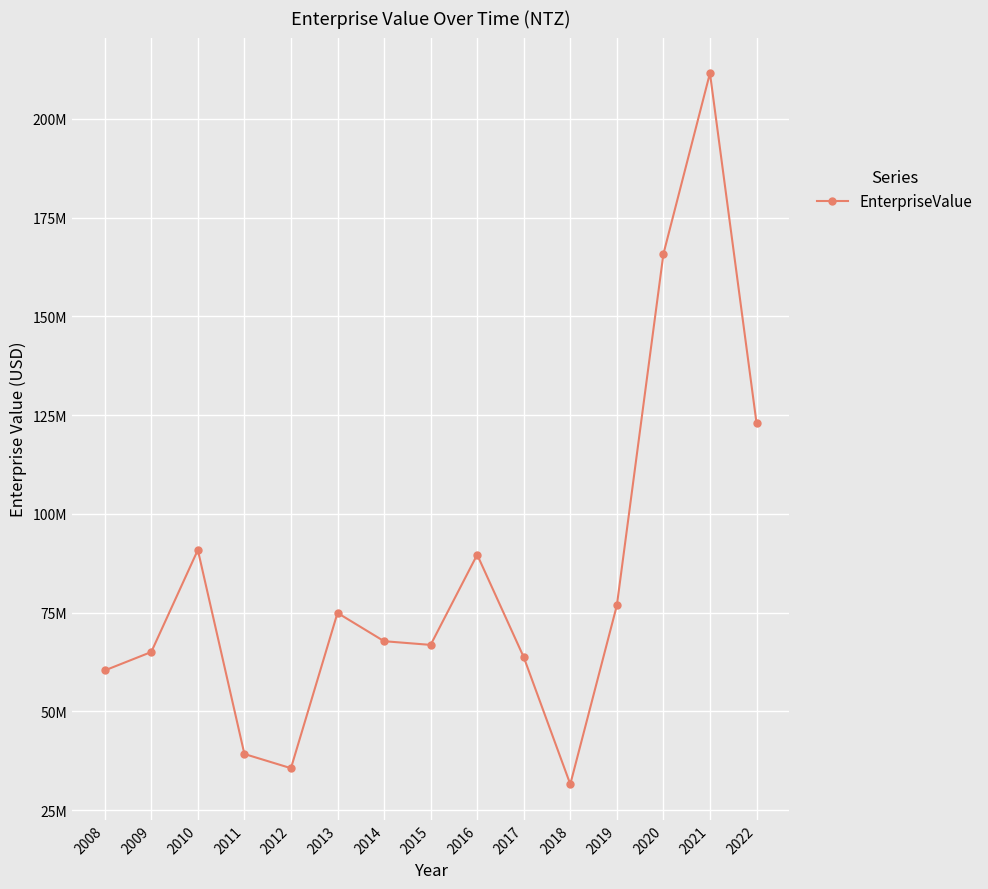

Rank the categories by value from lowest to highest.

2018, 2012, 2011, 2008, 2017, 2009, 2015, 2014, 2013, 2019, 2016, 2010, 2022, 2020, 2021